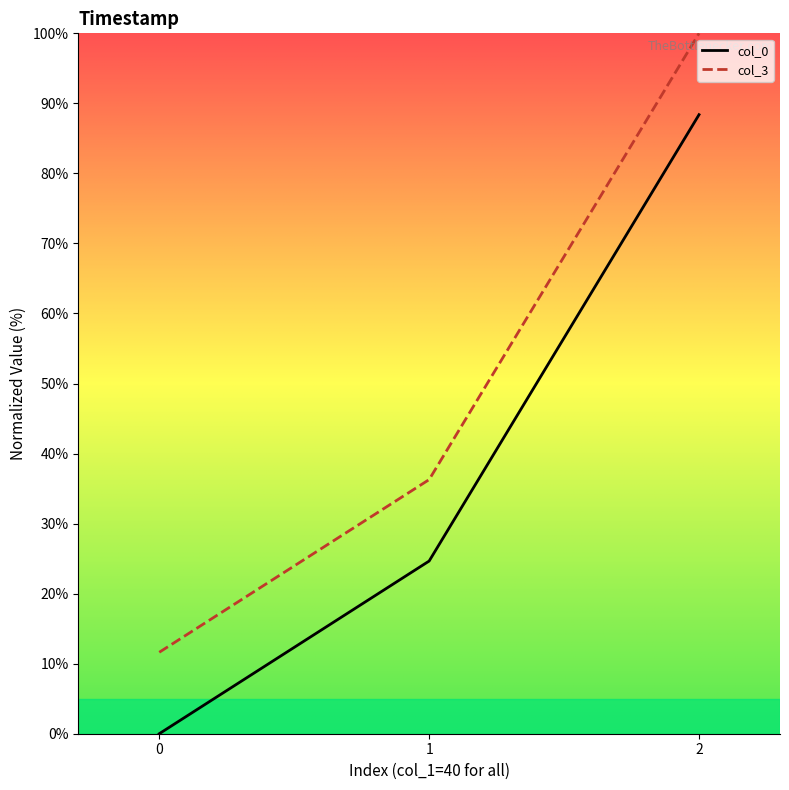

Reading left to right, list all the values displayed in this chart.

col_0: 0.0	24.7	88.4
col_3: 11.6	36.3	100.0